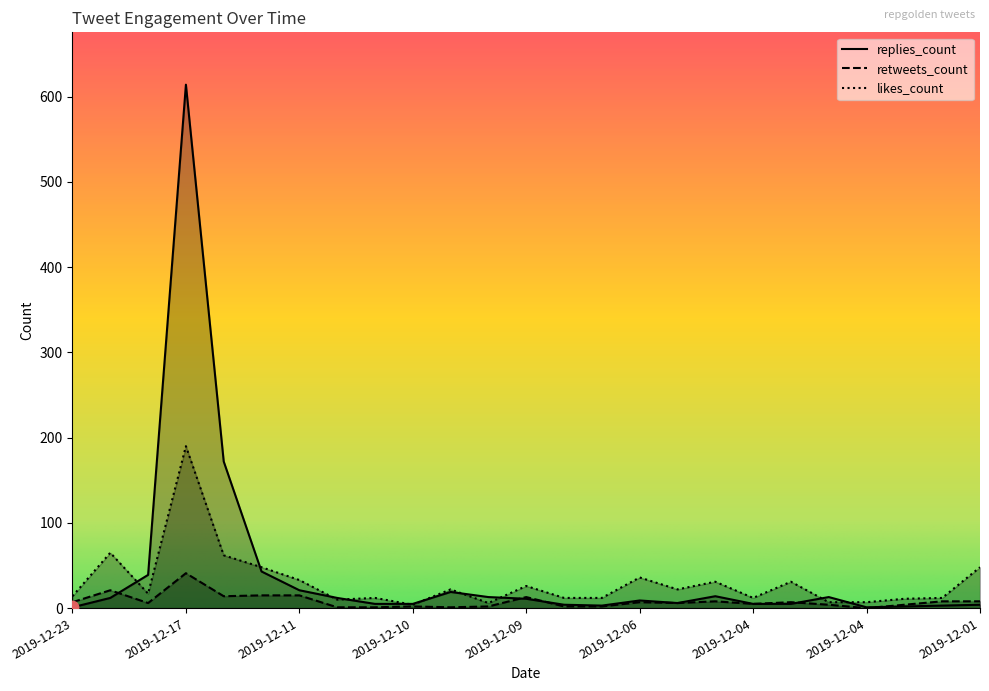

Which series has the largest total across all categories?

replies_count